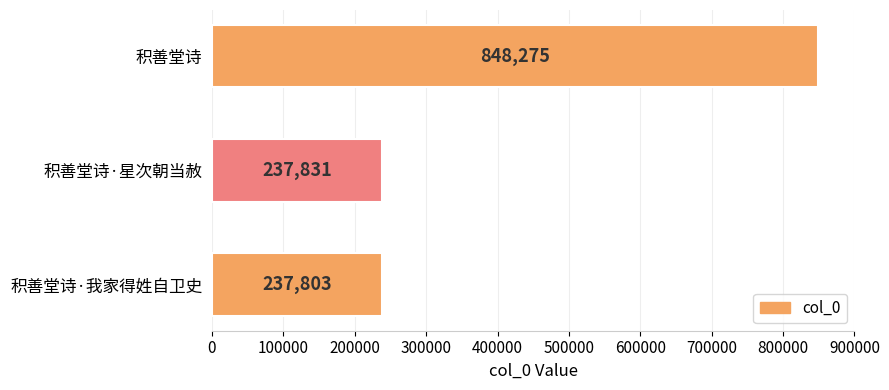

How many values are below 237831?

1